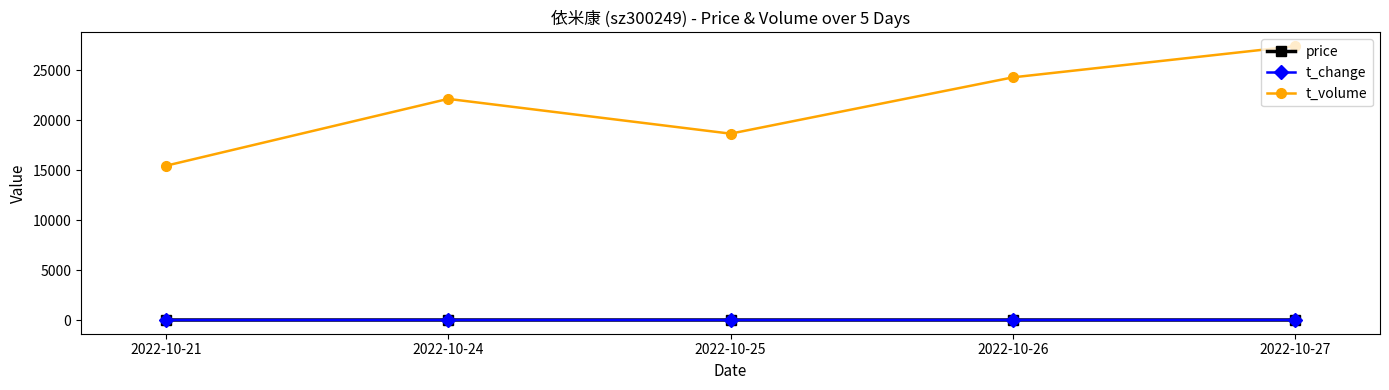

True or false: price and t_volume intersect in this chart.

False